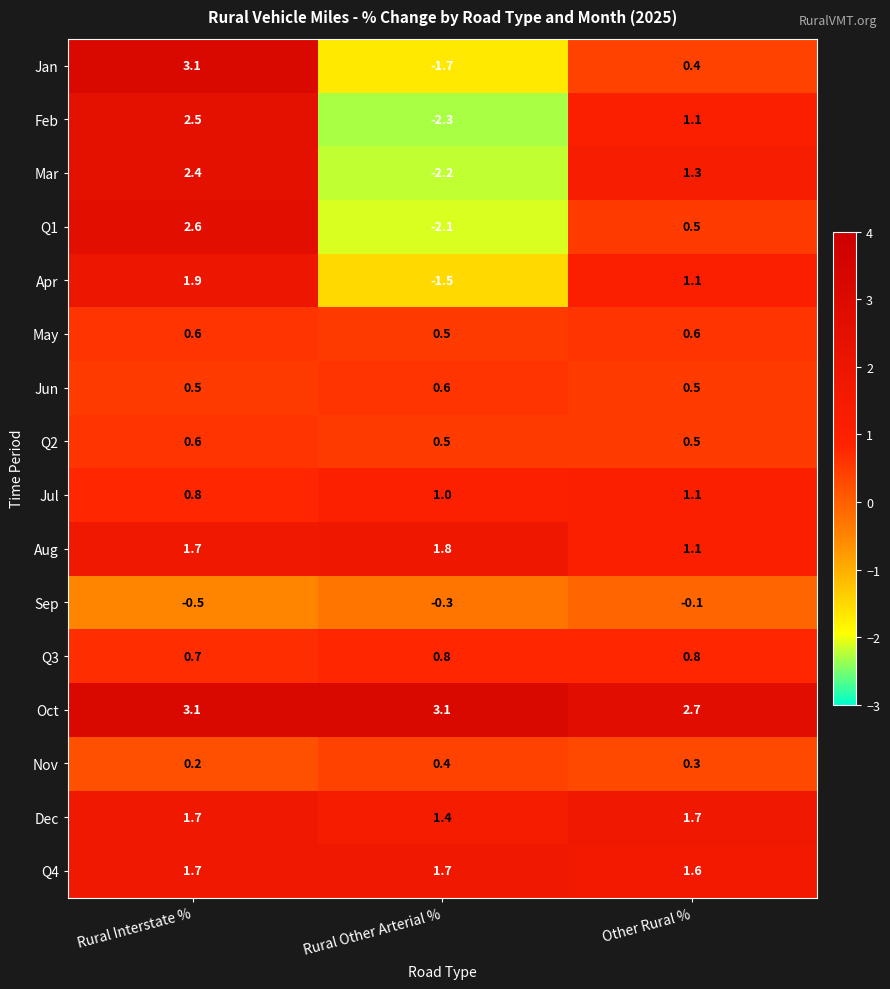

How many categories are shown in the chart?

3